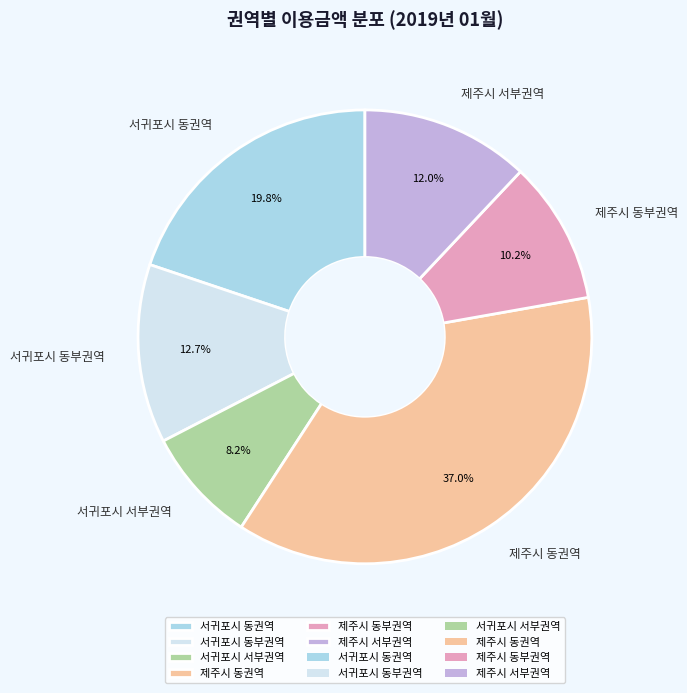

To the nearest percent, what is the difference between the largest and smallest slice percentages?

29%